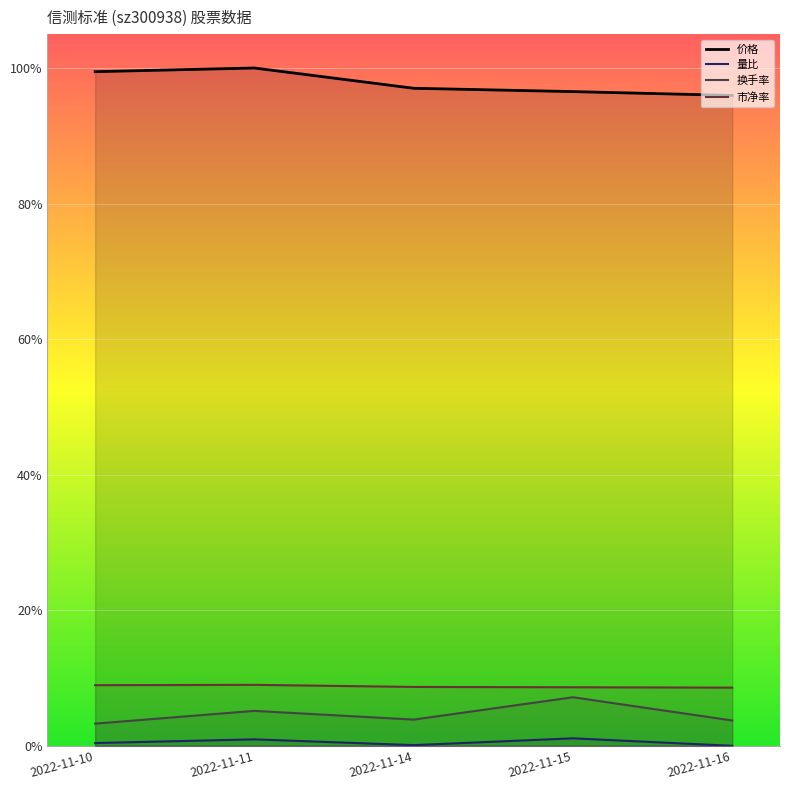

Does the chart display data point markers on the line(s)?

No